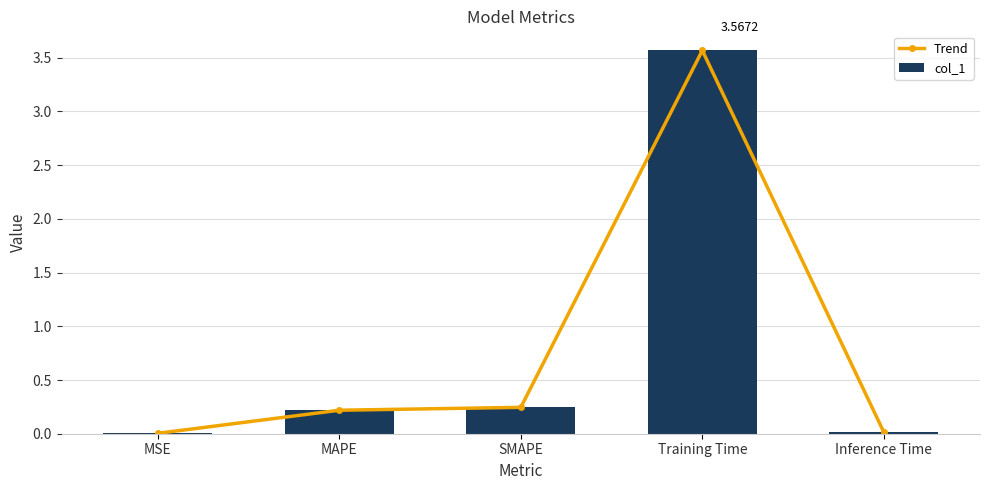

What position from the right is Training Time?

2